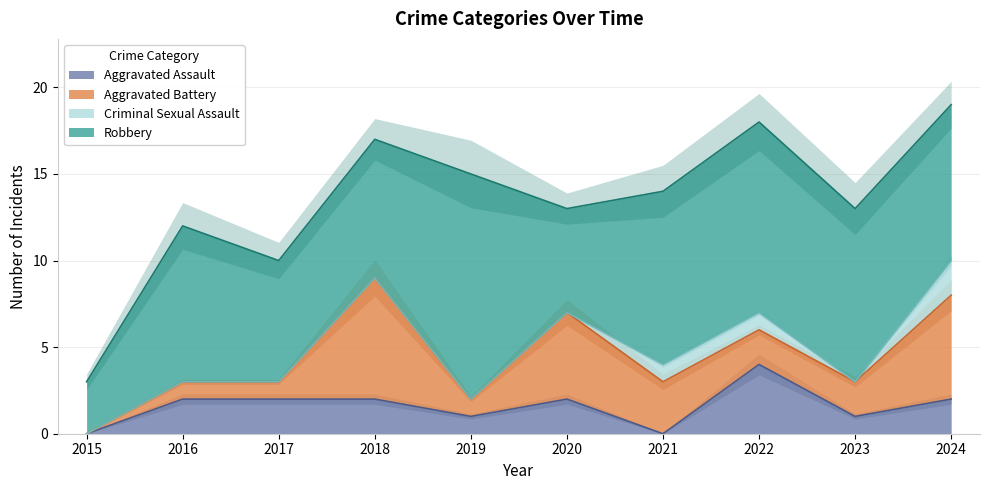

Count the number of data series in this chart.

4